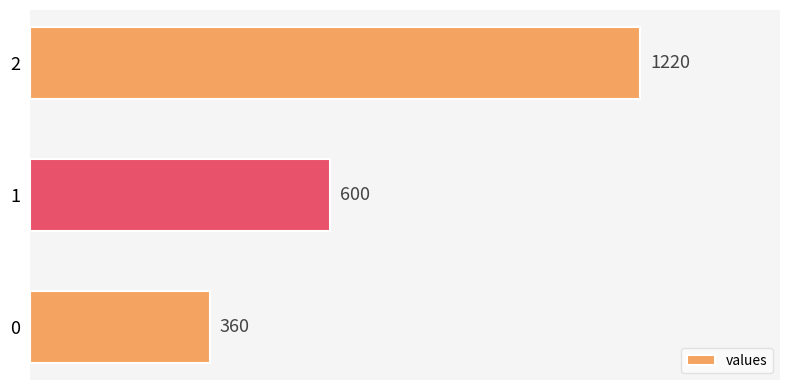

Which category has the highest value across all series?

2